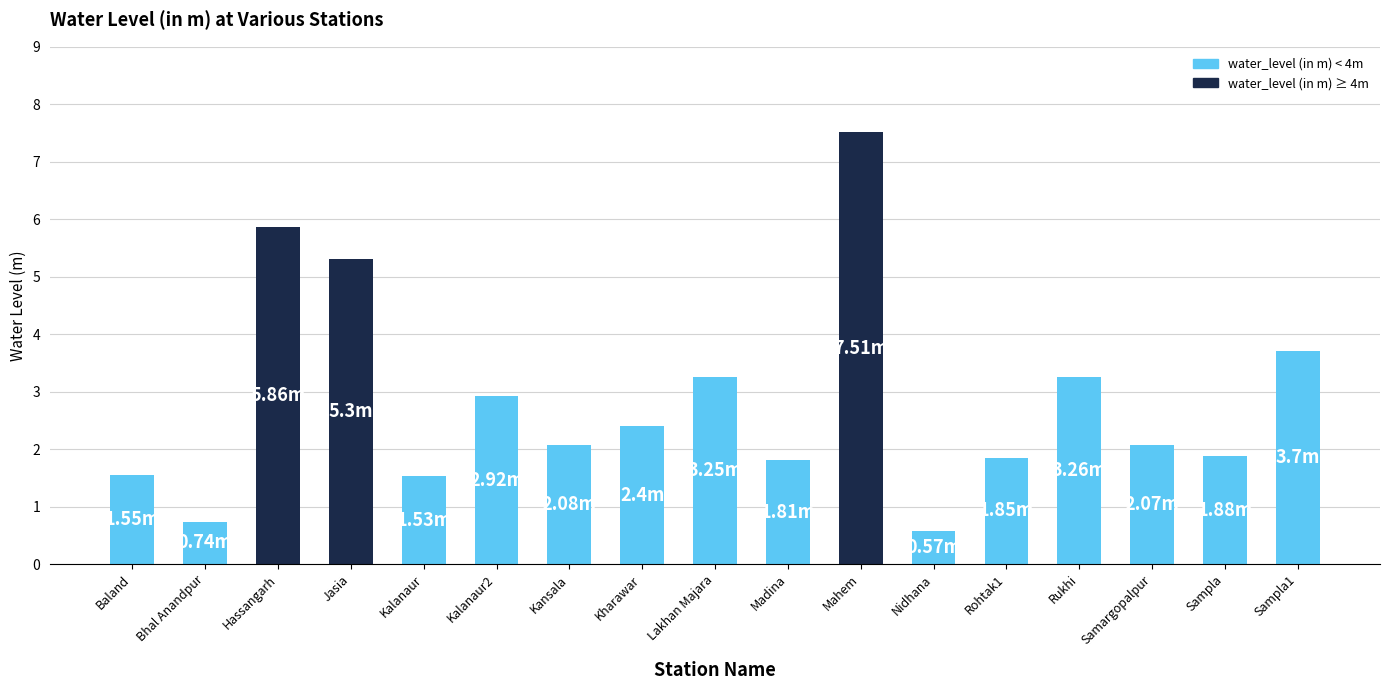

Between Madina and Bhal Anandpur, which is larger?

Madina